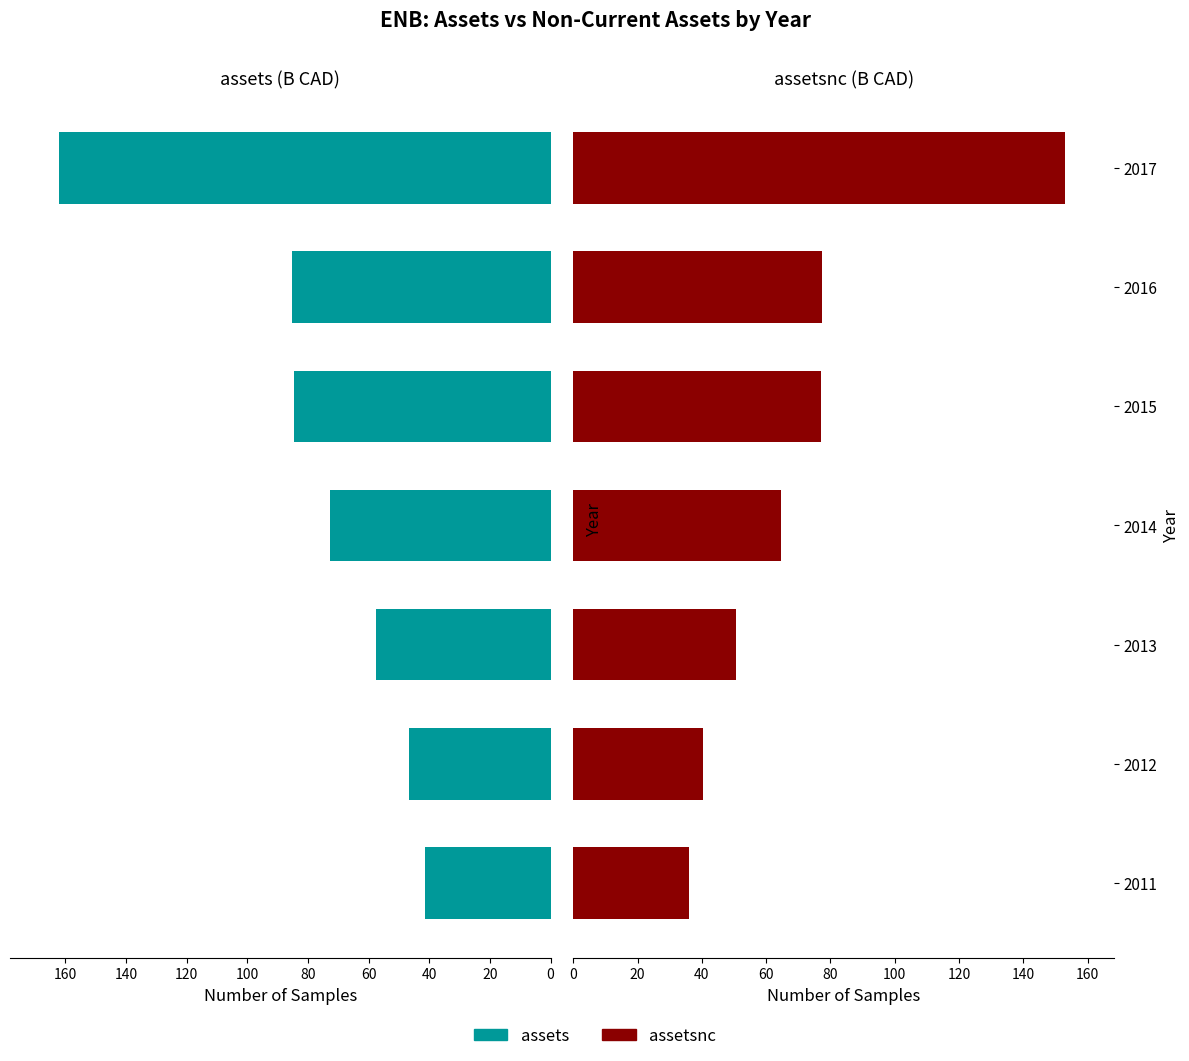

Is the value of assets at 2013 greater than the value of assetsnc at 2013?

Yes